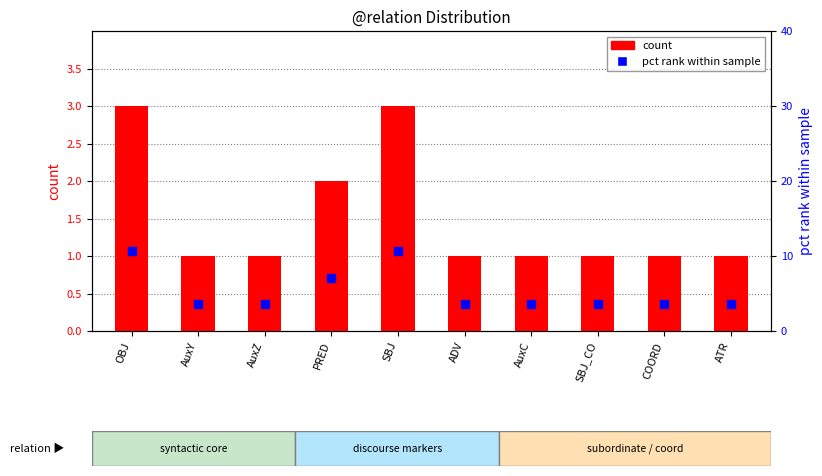

At how many categories does at least one series exceed 7?

3